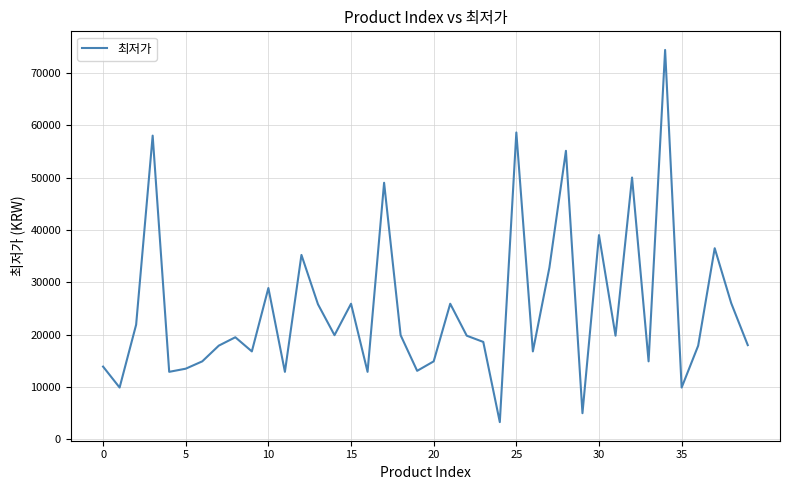

What is the smallest value displayed?

3300